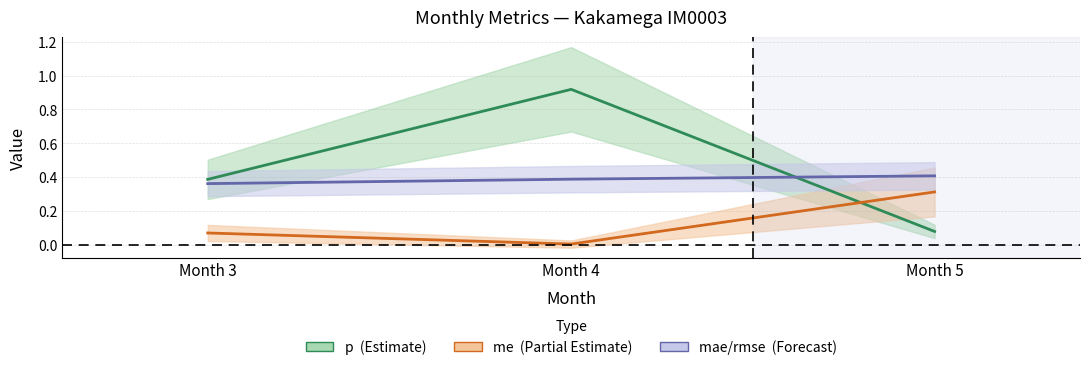

What is the difference between the highest and lowest values at 3?

0.3